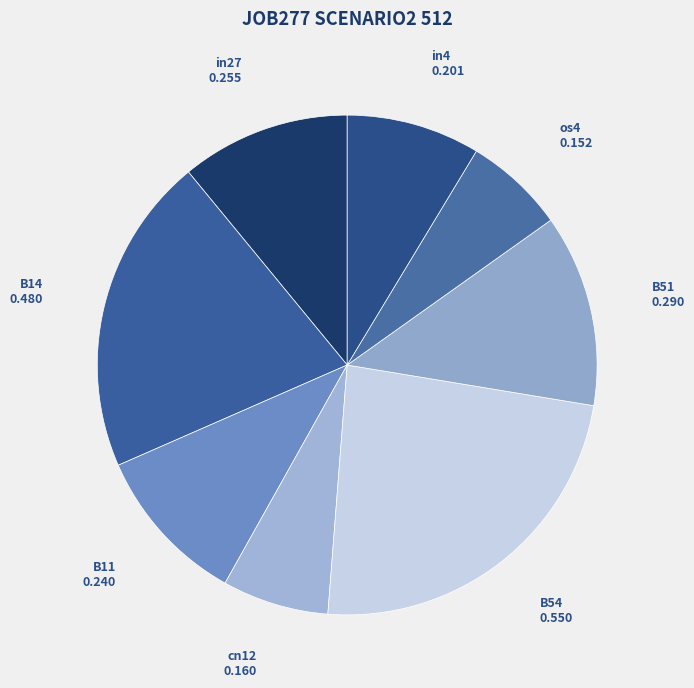

How many slices are in this pie chart?

8